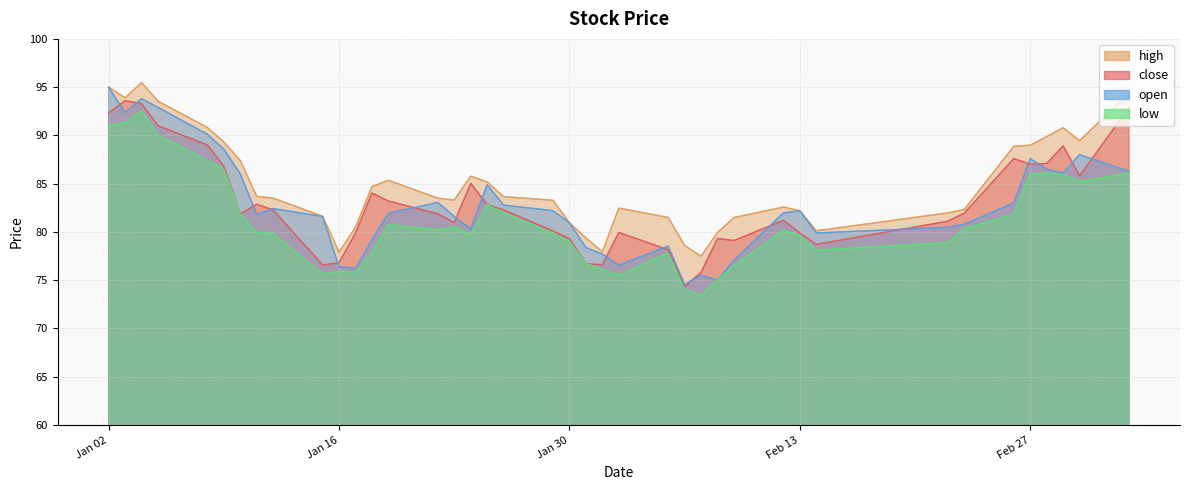

True or false: high has a value of 79.9 at 2018-02-08.

True